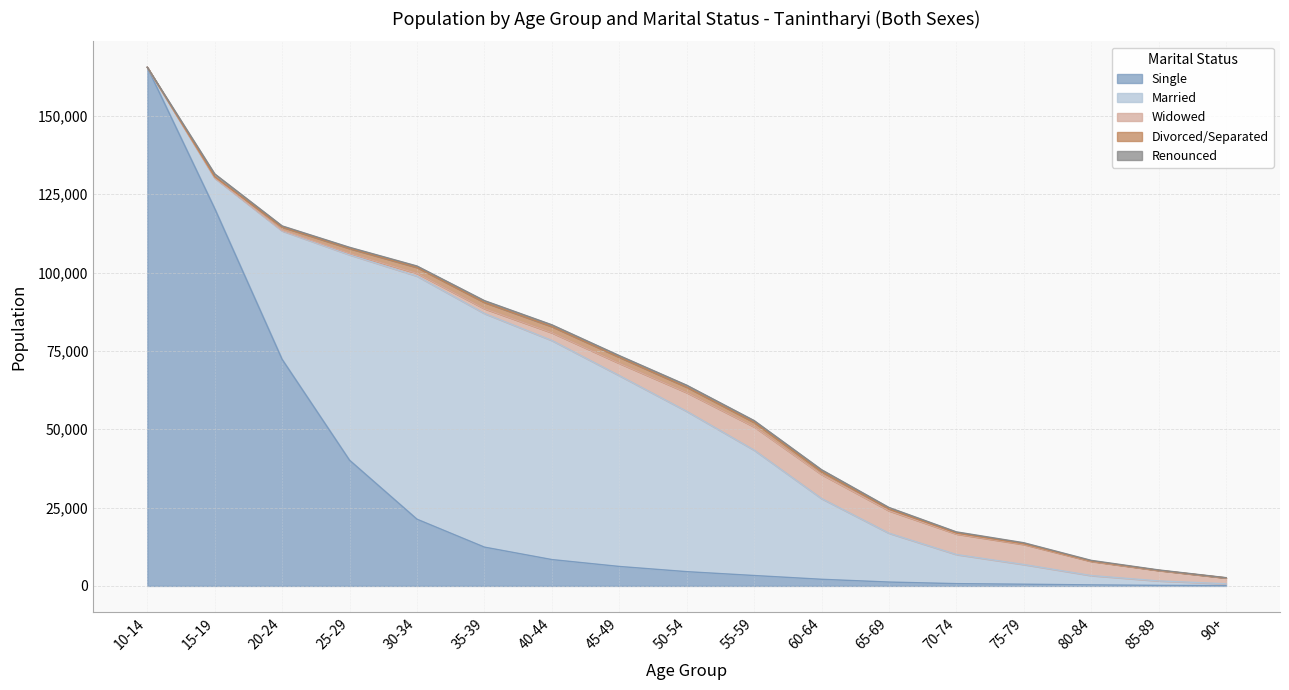

True or false: Renounced has a value of 351 at 75-79.

True